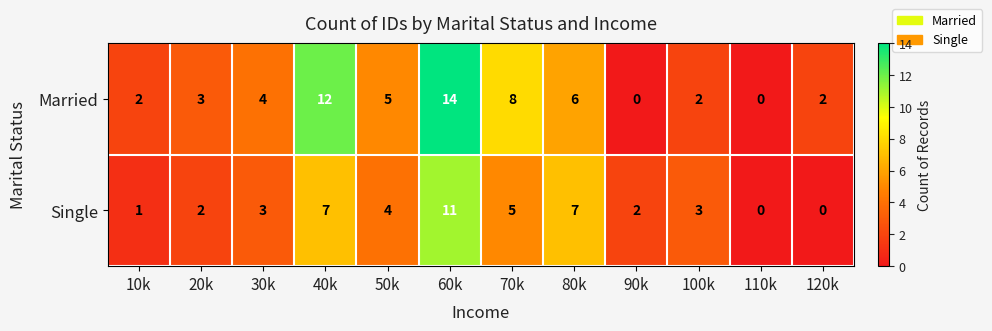

What is the difference between the second highest and second lowest values in the Single series?

7